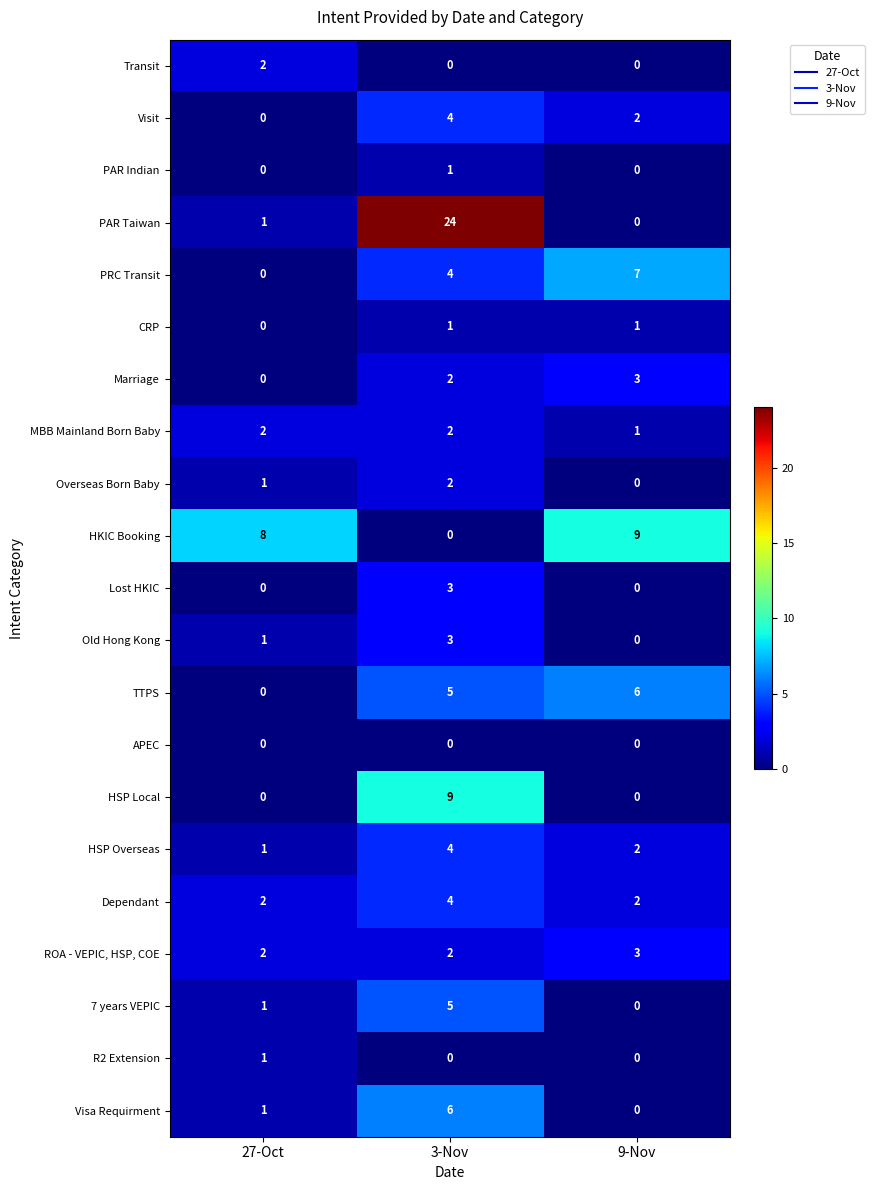

Is the value of APEC at 3-Nov greater than the value of TTPS at 3-Nov?

No